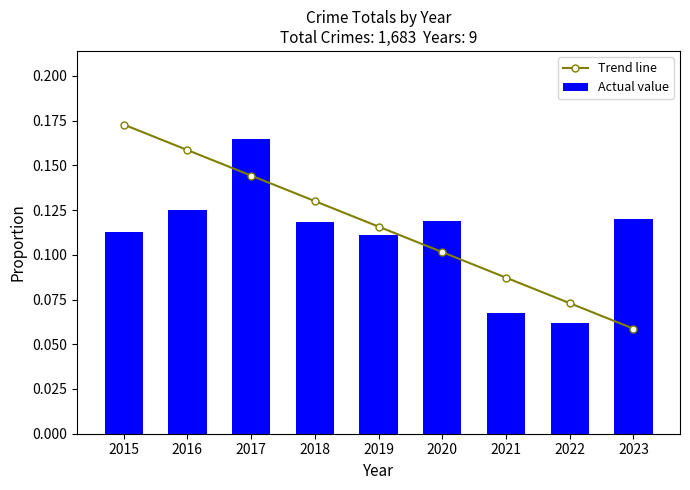

The Trend line series shows 0.1 at 2023. True or false?

False